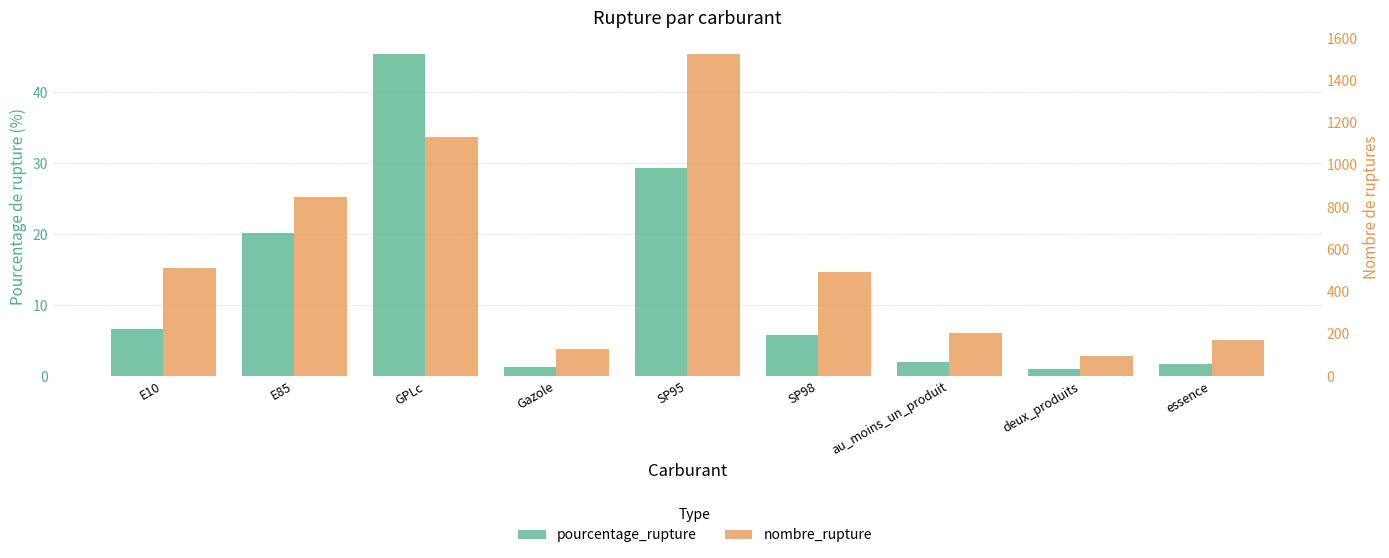

What is the difference between the nombre_rupture values at SP95 and au_moins_un_produit?

1323.0